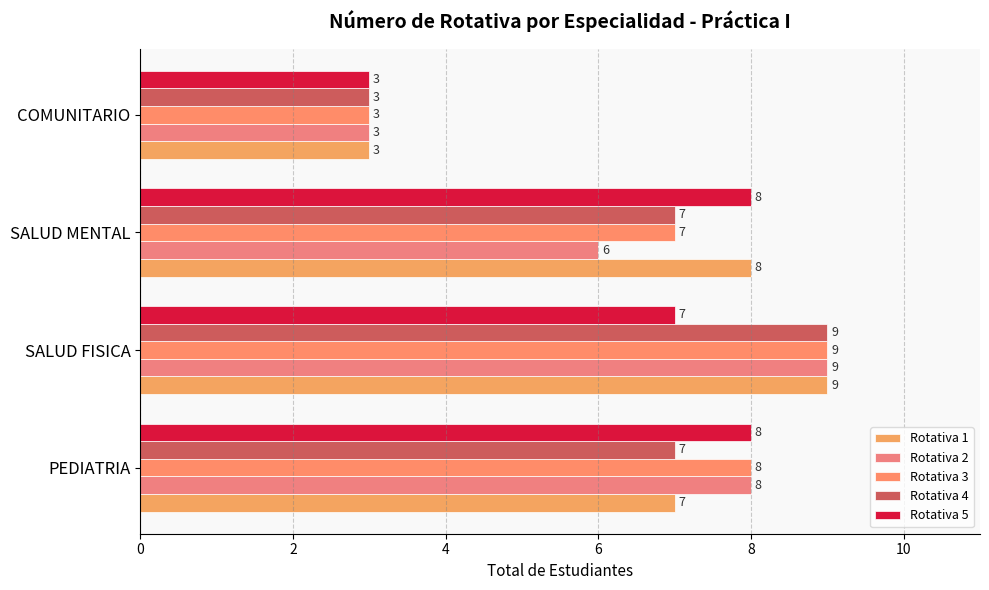

How many series are shown in this chart?

5